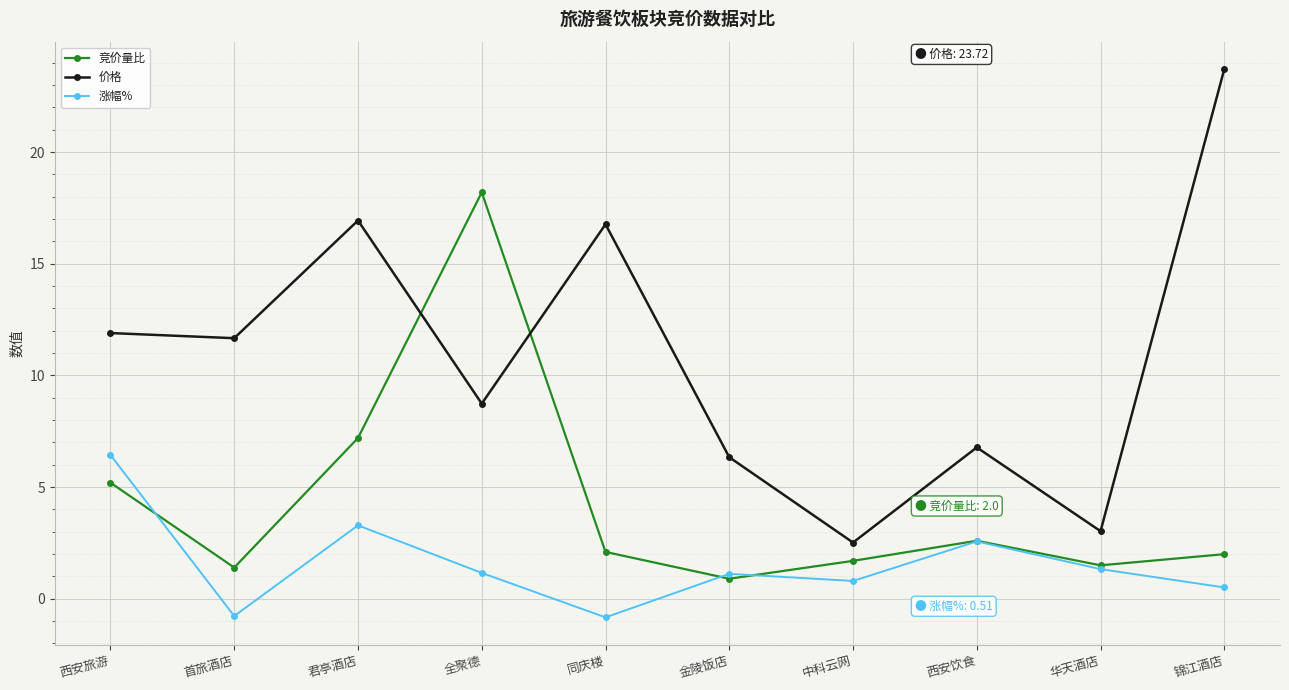

What is the minimum value for 涨幅%?

-0.8